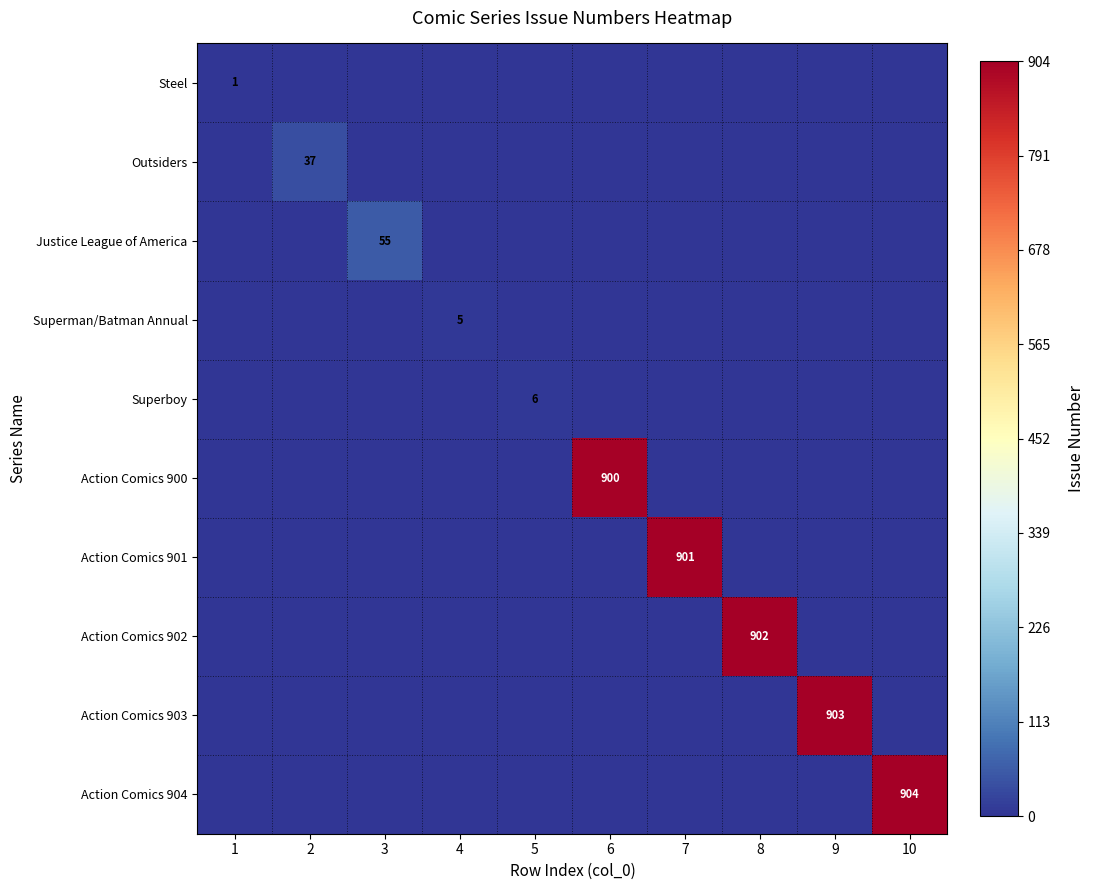

Between 3 and 1, which is larger?

1